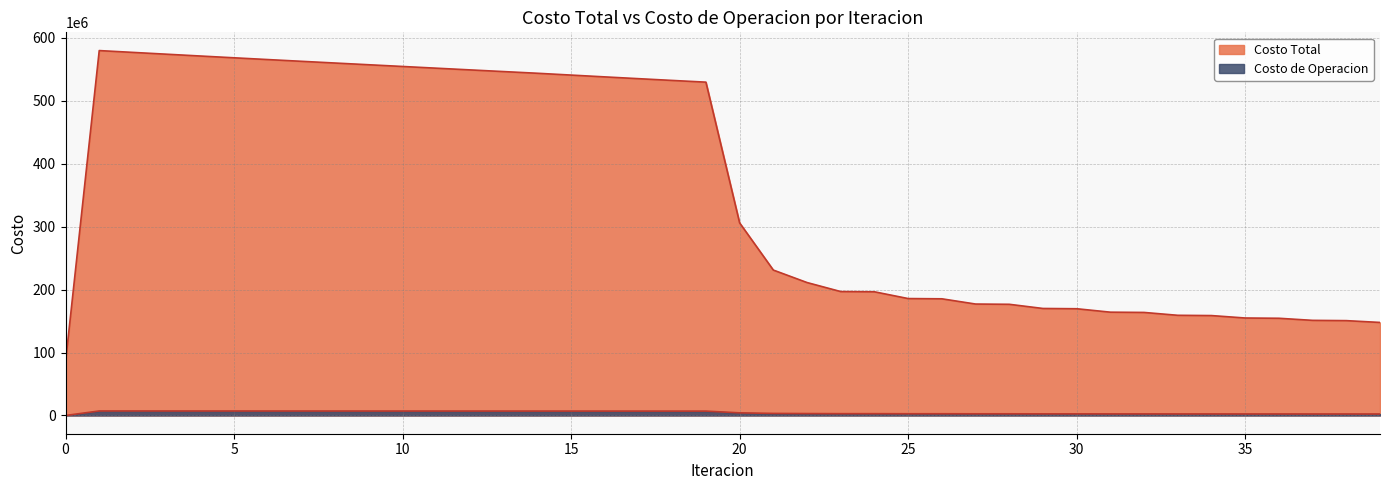

How many lines are shown in the chart?

2